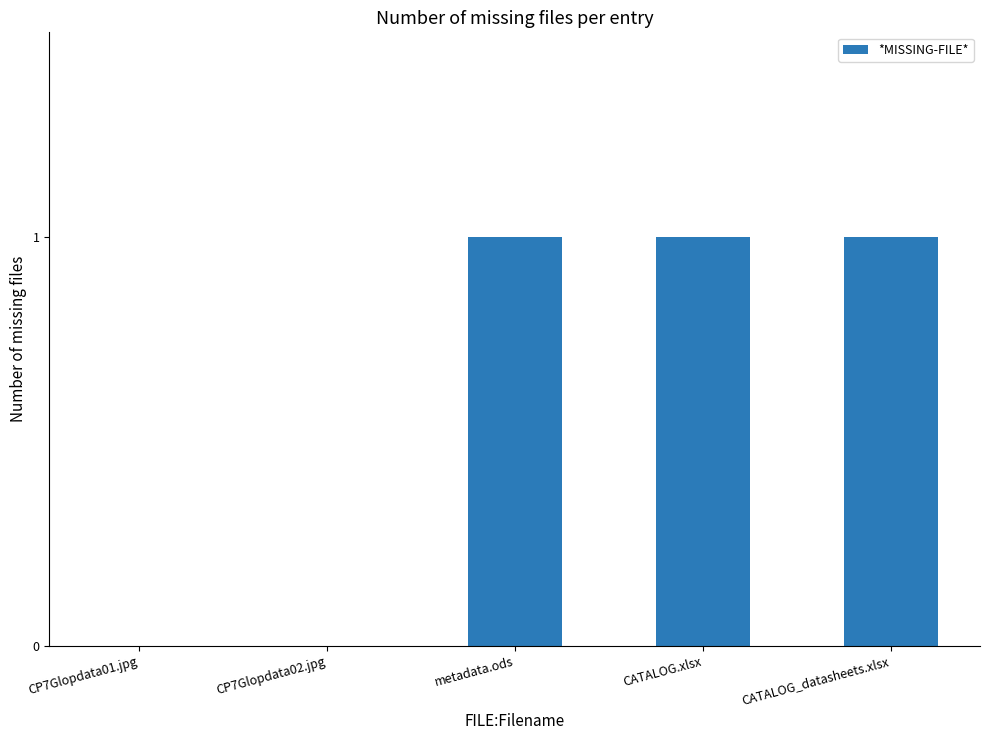

The chart shows a value of 1 at CATALOG.xlsx. True or false?

True